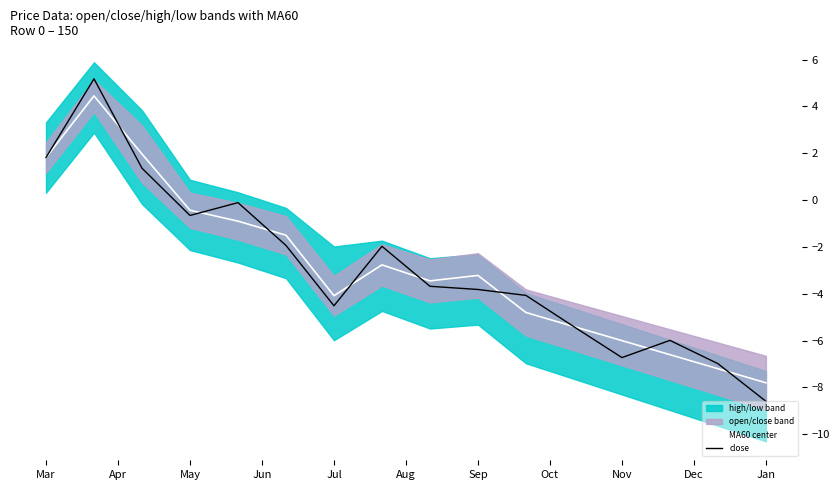

The MA60 center series shows -3.2 at Jan. True or false?

False